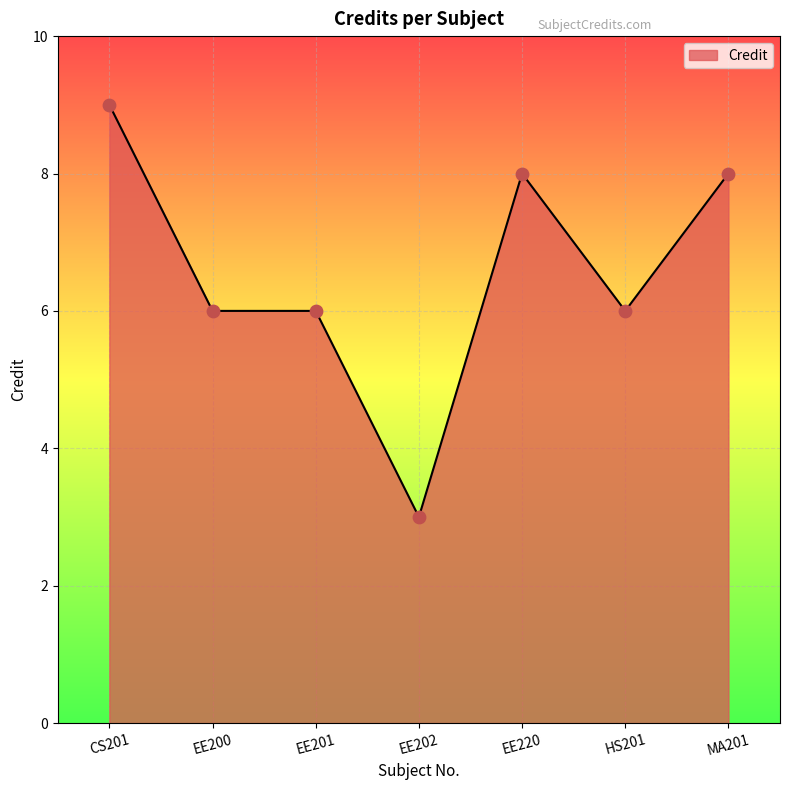

What is the ratio of the value at EE220 to the value at EE202?

2.7